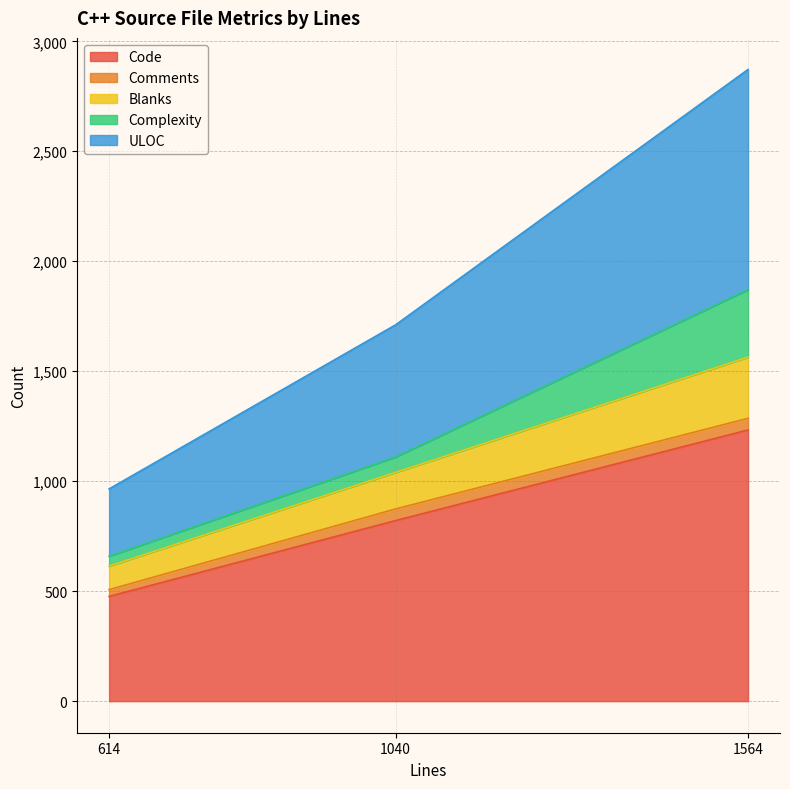

What is the difference between the ULOC values at 1040 and 614?

295